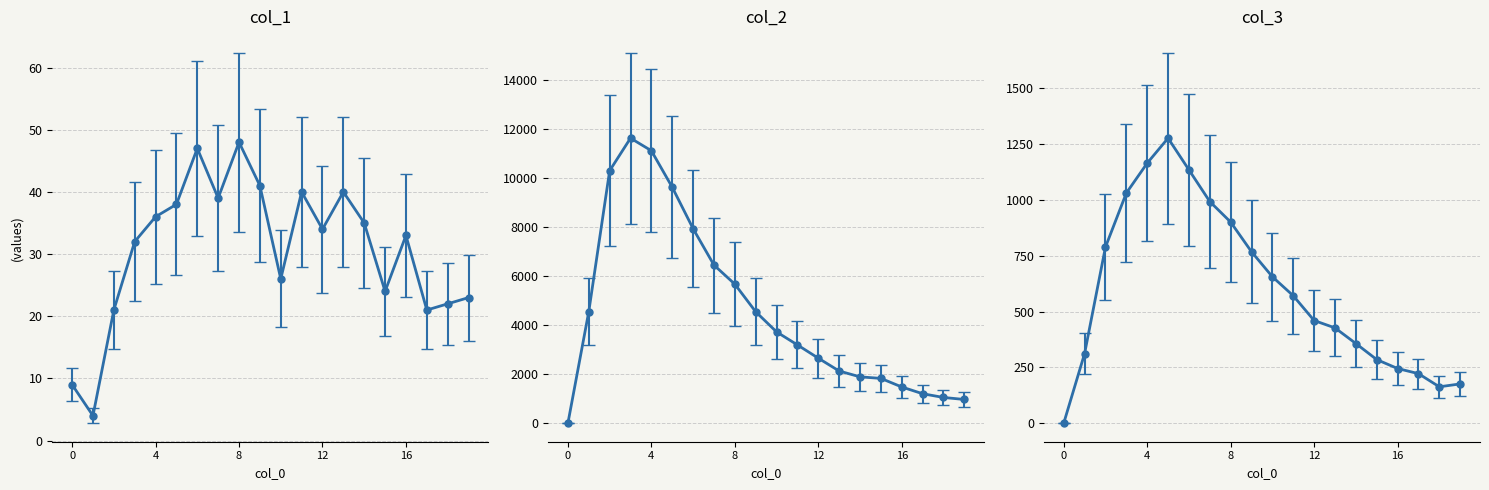

How many positive values does the col_3 series have?

19